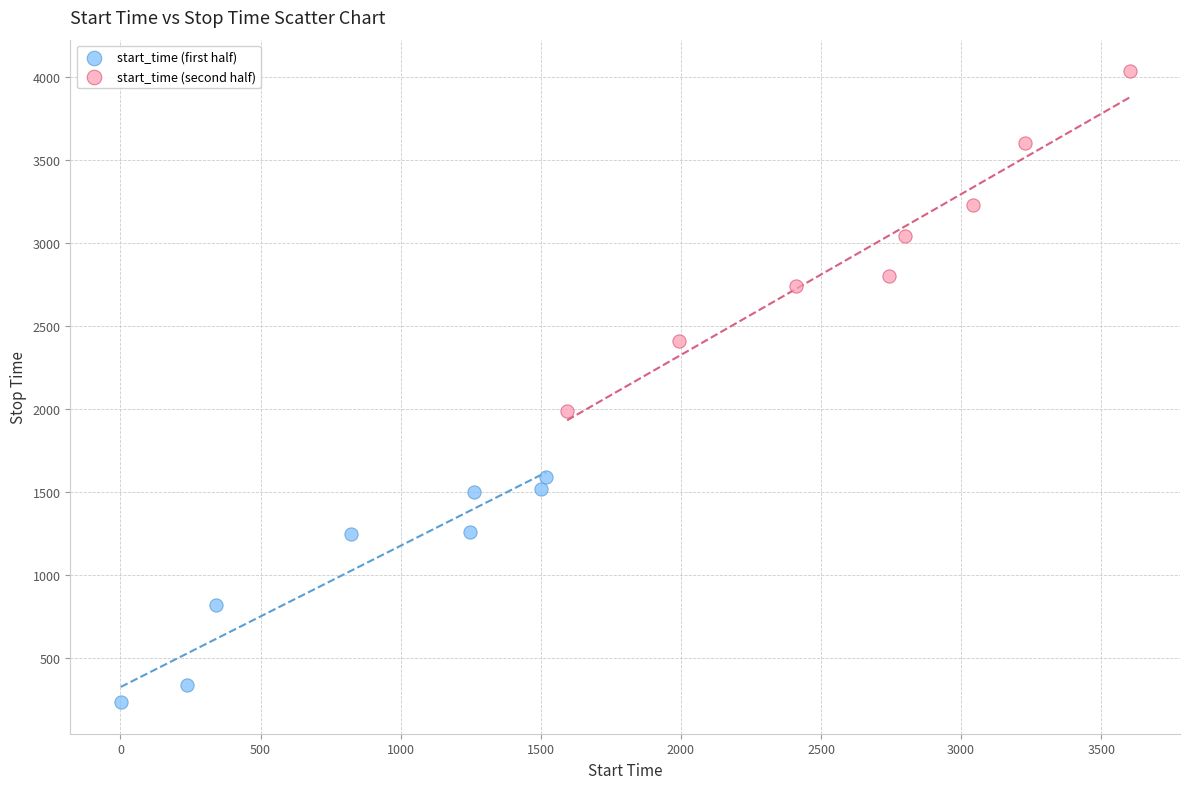

Which series reaches the maximum Y coordinate?

start_time (second half)